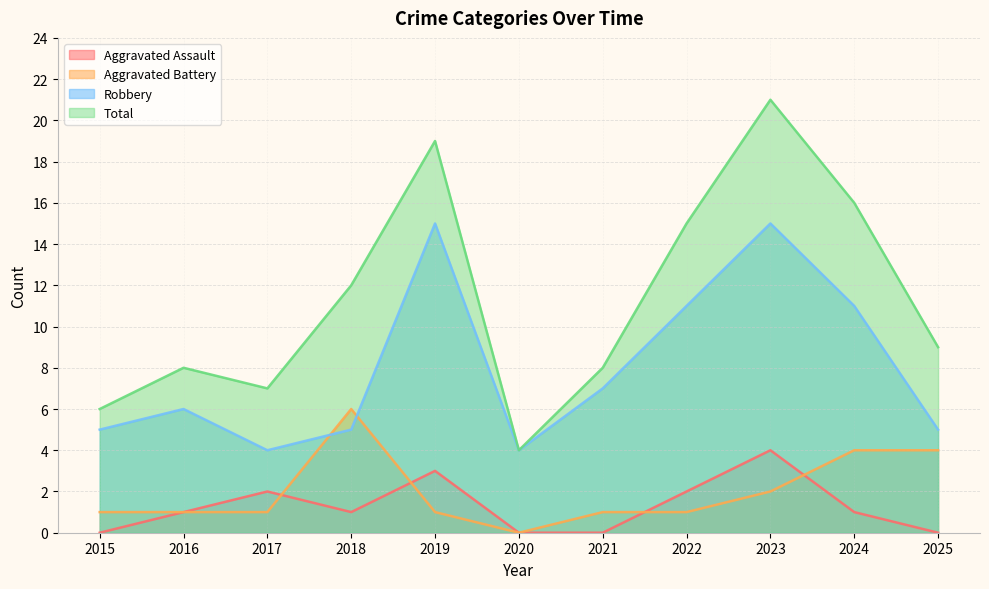

True or false: Aggravated Assault and Total intersect in this chart.

False